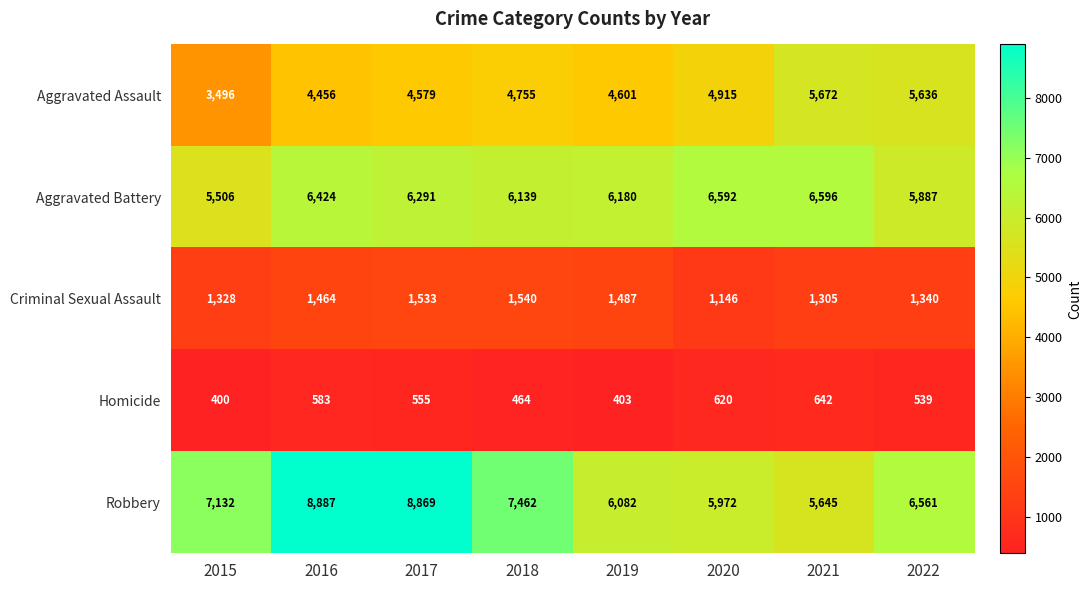

Which series has the largest total across all categories?

Robbery